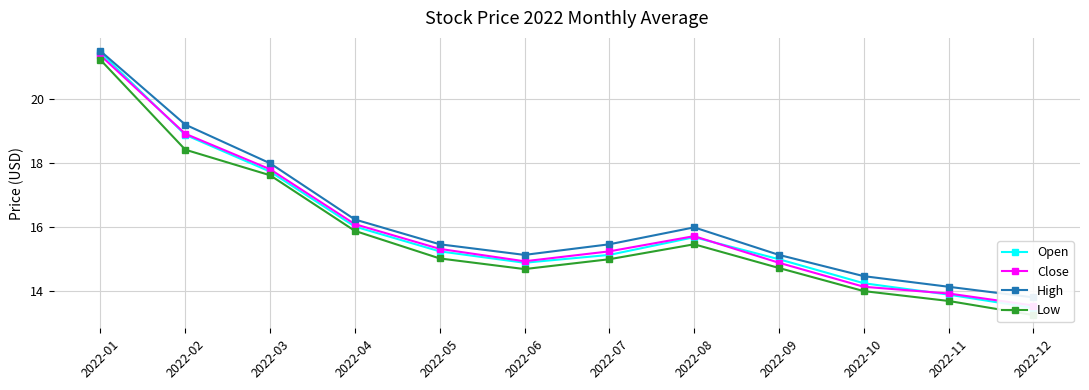

True or false: Open has a value of 21.5 at 2022-01.

True